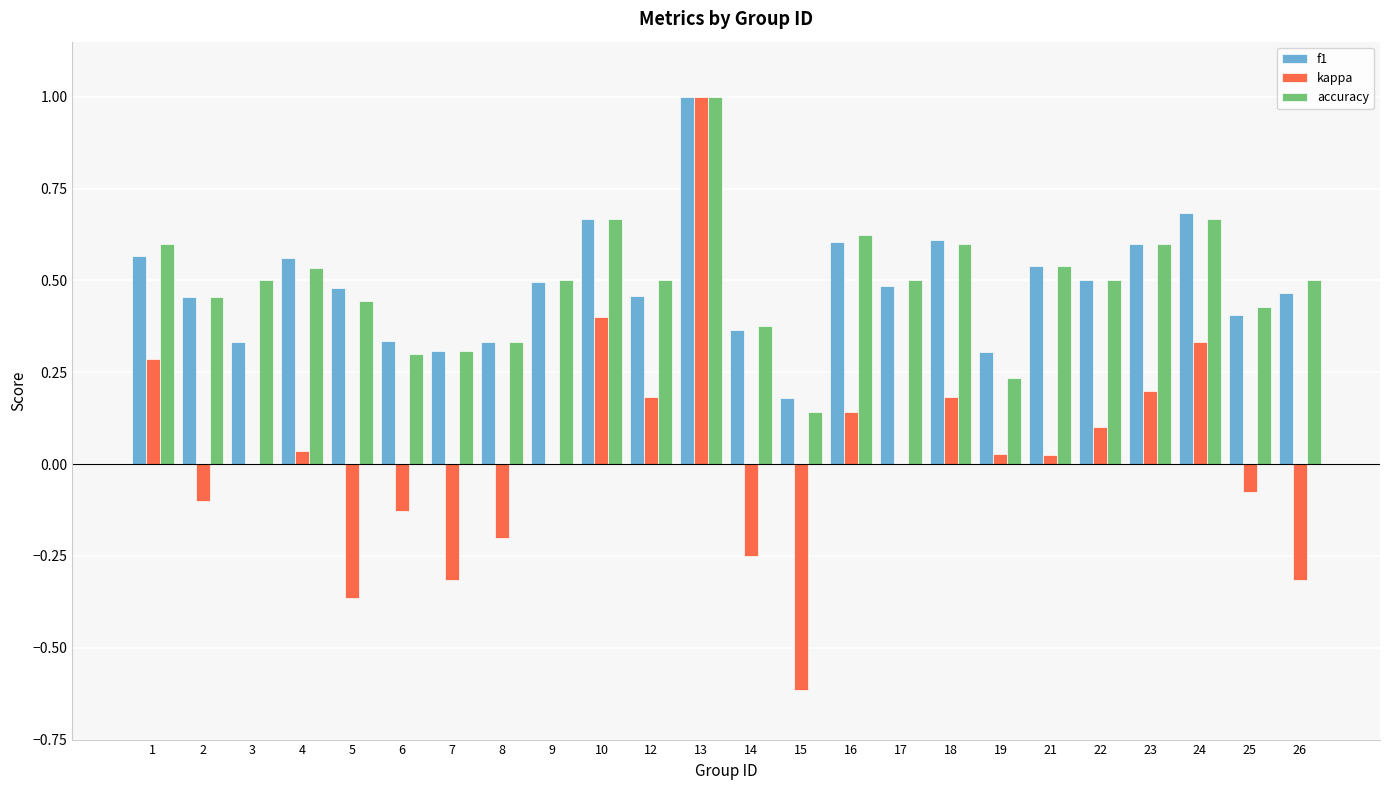

Which category has the highest value in the accuracy series?

13